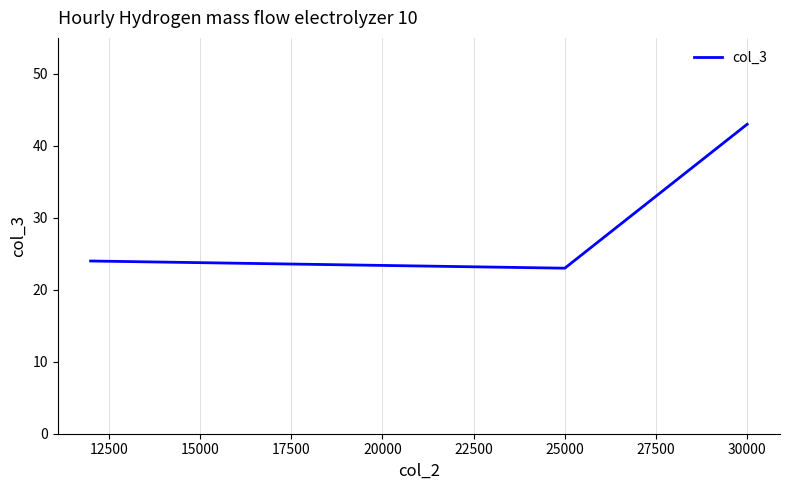

What is the minimum value shown in the chart?

23